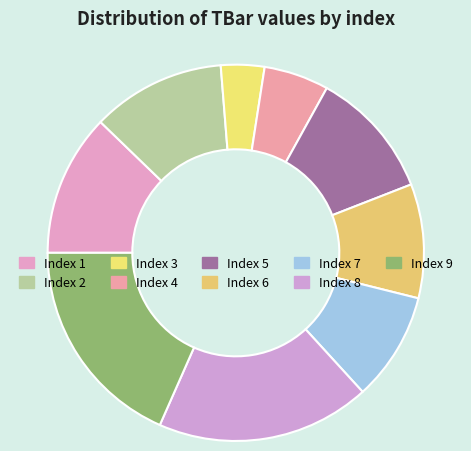

Is there any slice that represents more than half of the pie?

No